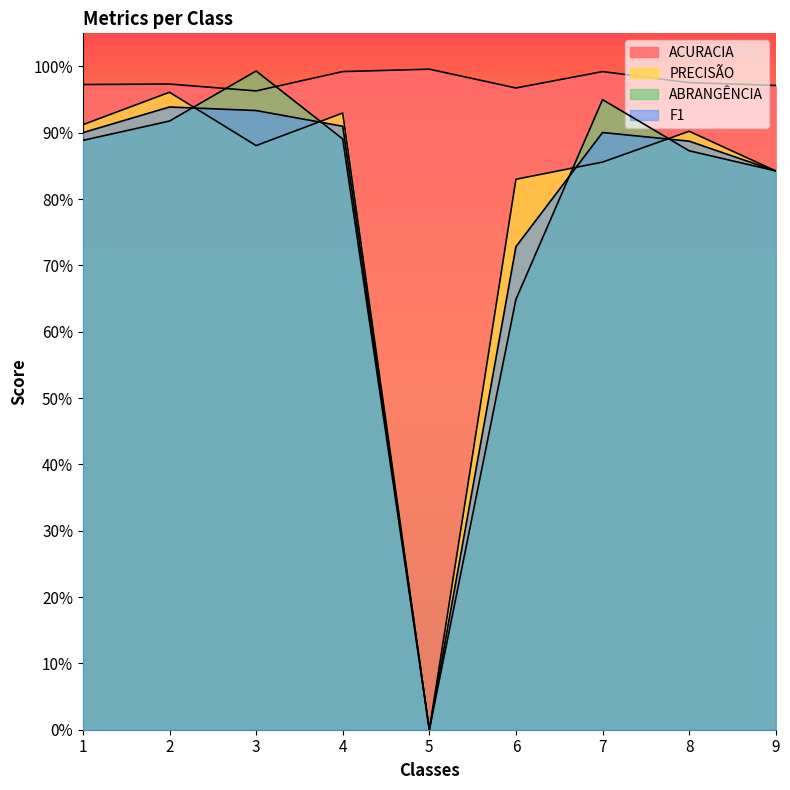

True or false: ABRANGÊNCIA has more than 2 interior local peaks.

False